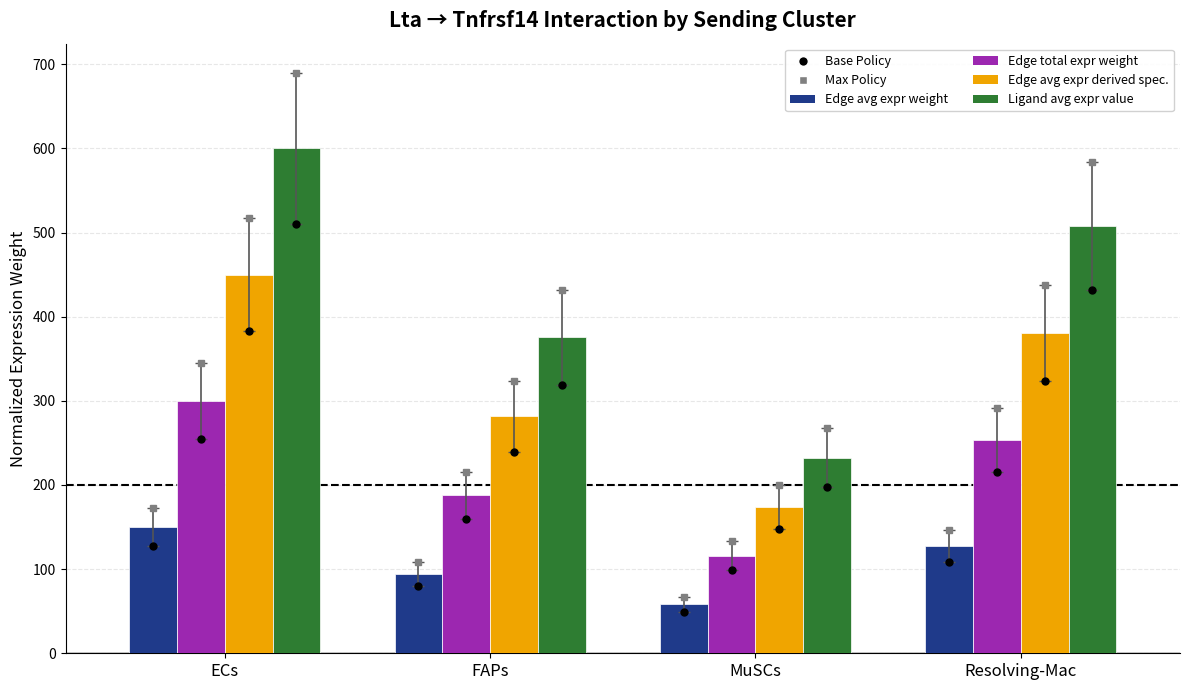

Reading left to right, extract all data points from this chart.

Base Policy: ECs=127.5	FAPs=79.8	MuSCs=49.4	Resolving-Mac=107.9
Max Policy: ECs=172.5	FAPs=107.9	MuSCs=66.8	Resolving-Mac=146.0
Edge average expression weight: ECs=150.0	FAPs=93.8	MuSCs=58.1	Resolving-Mac=127.0
Edge total expression weight: ECs=300.0	FAPs=187.7	MuSCs=116.2	Resolving-Mac=254.0
Edge avg expr derived specificity: ECs=450.0	FAPs=281.5	MuSCs=174.2	Resolving-Mac=381.0
Ligand average expression value: ECs=600.0	FAPs=375.3	MuSCs=232.3	Resolving-Mac=508.0